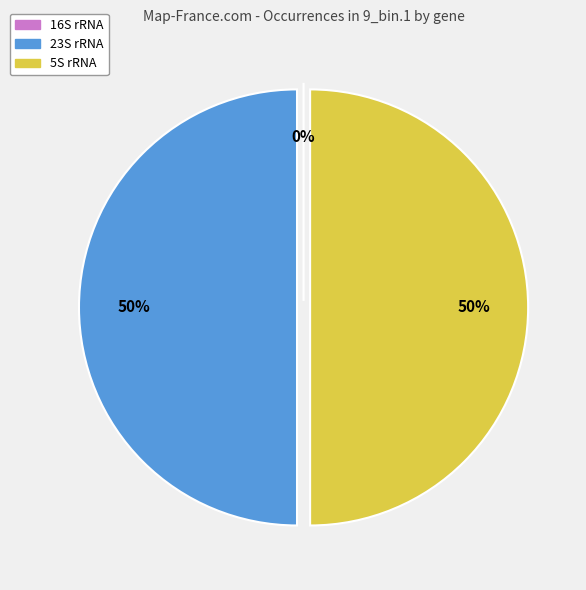

Between 16S rRNA and 5S rRNA, which is larger?

5S rRNA